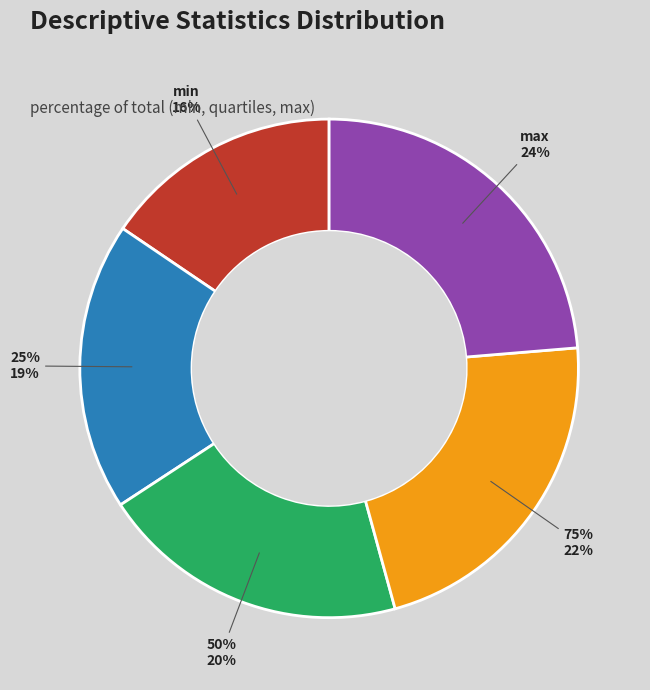

To the nearest percent, what is the combined percentage of 25% and max?

42%